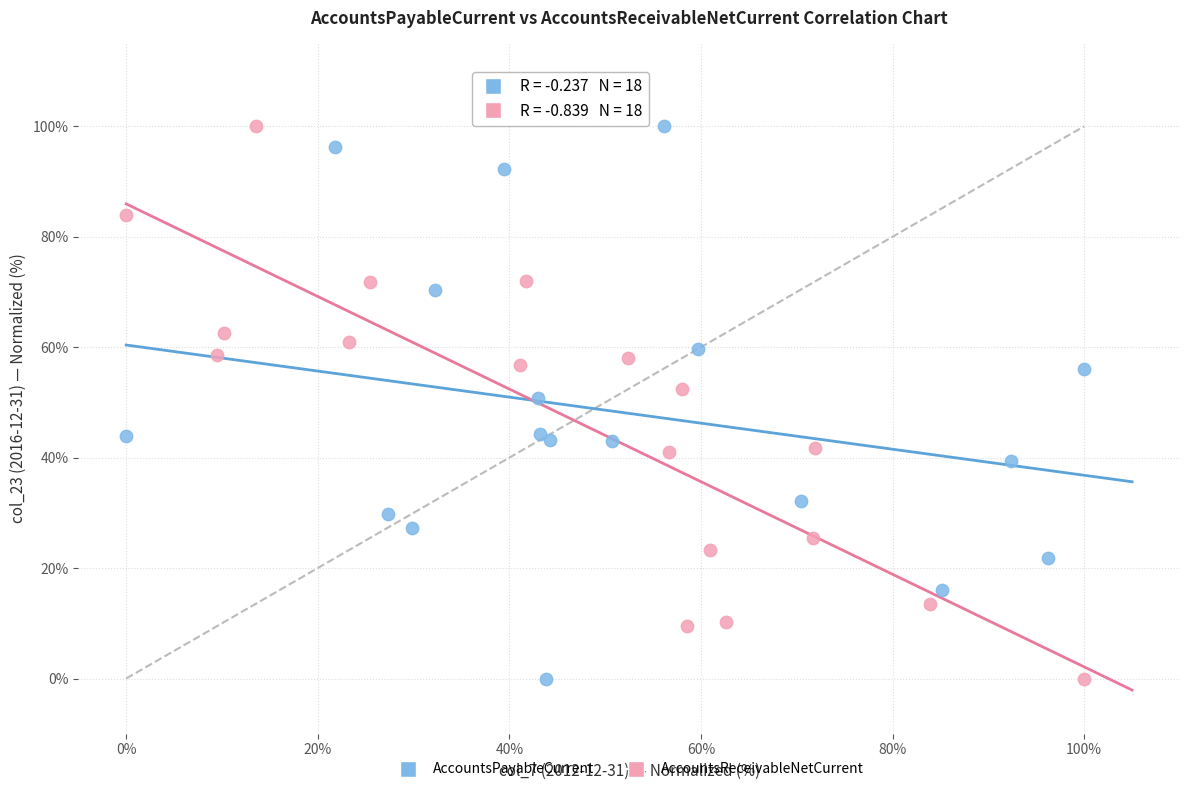

What are all the series names shown in the legend?

AccountsPayableCurrent, AccountsReceivableNetCurrent